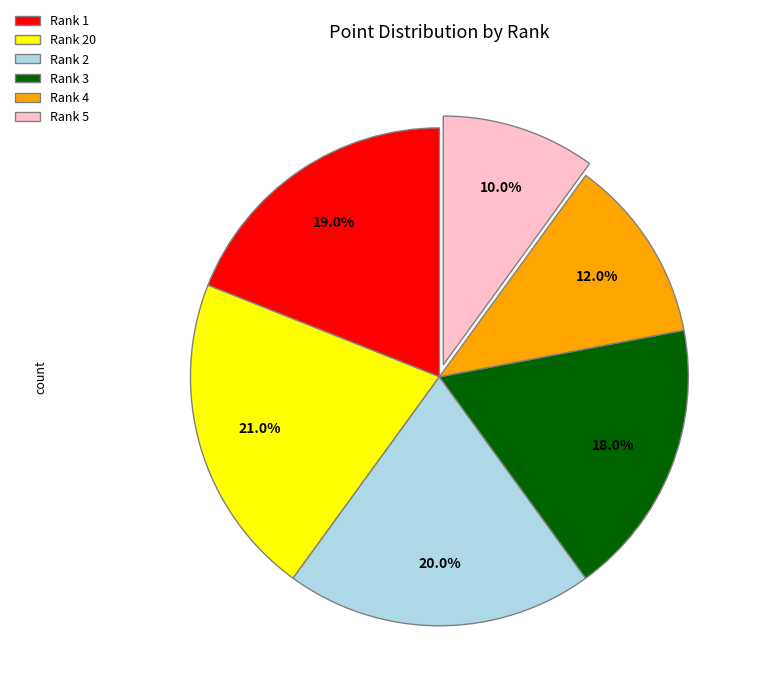

What is the smallest slice in the pie chart?

Rank 5